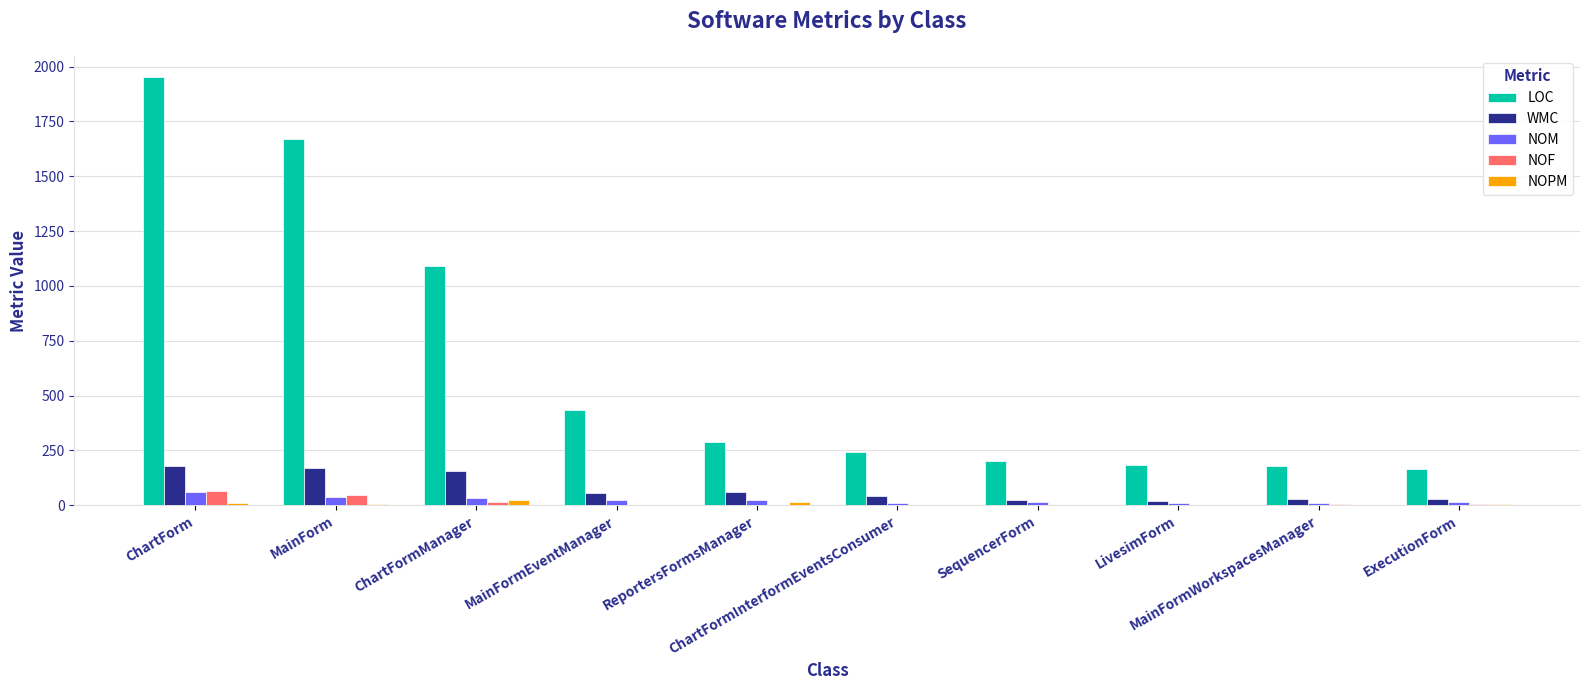

What is the sum of all NOM values?

239